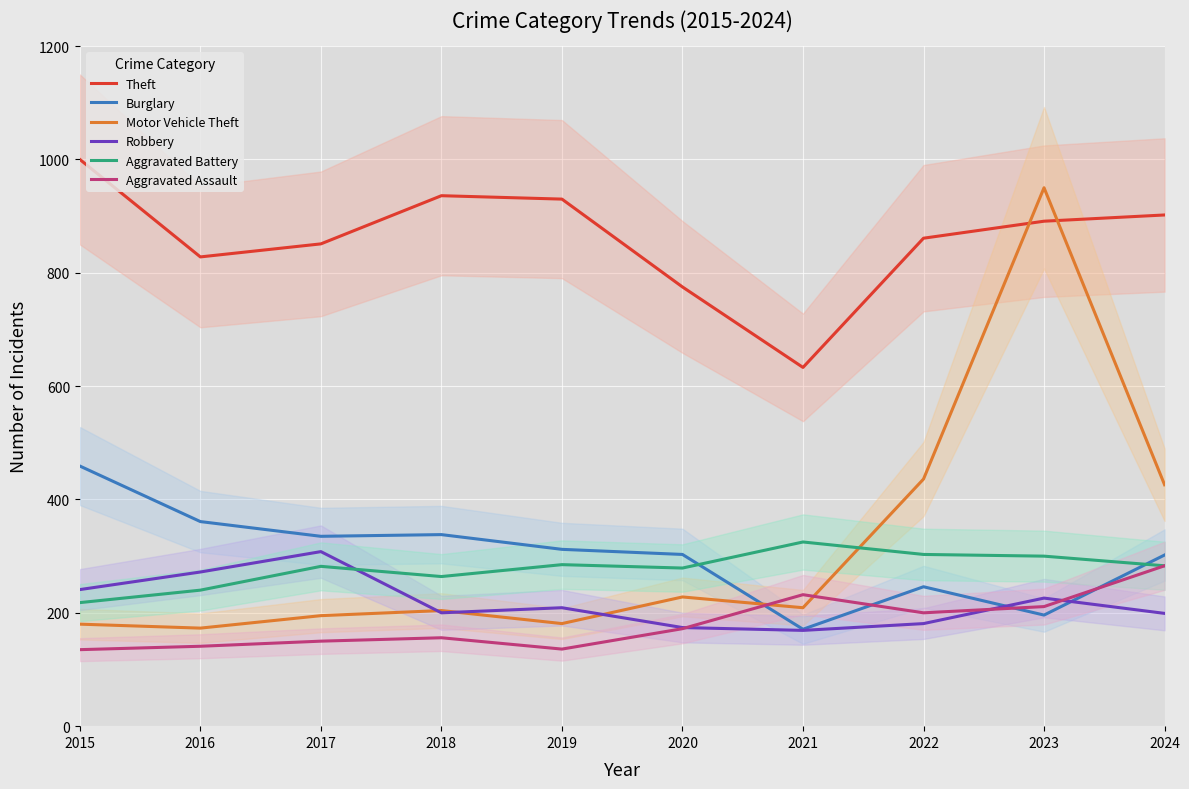

Which has a higher value, 2017 or 2015?

2015